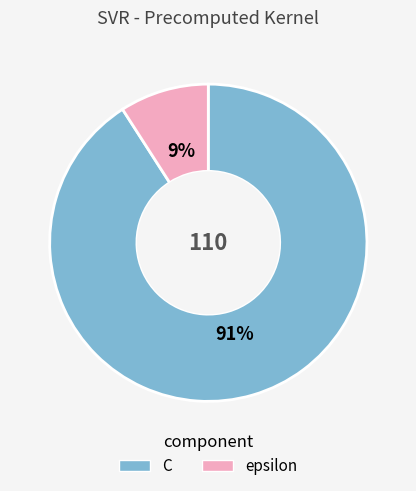

Count the number of slices in the pie.

2